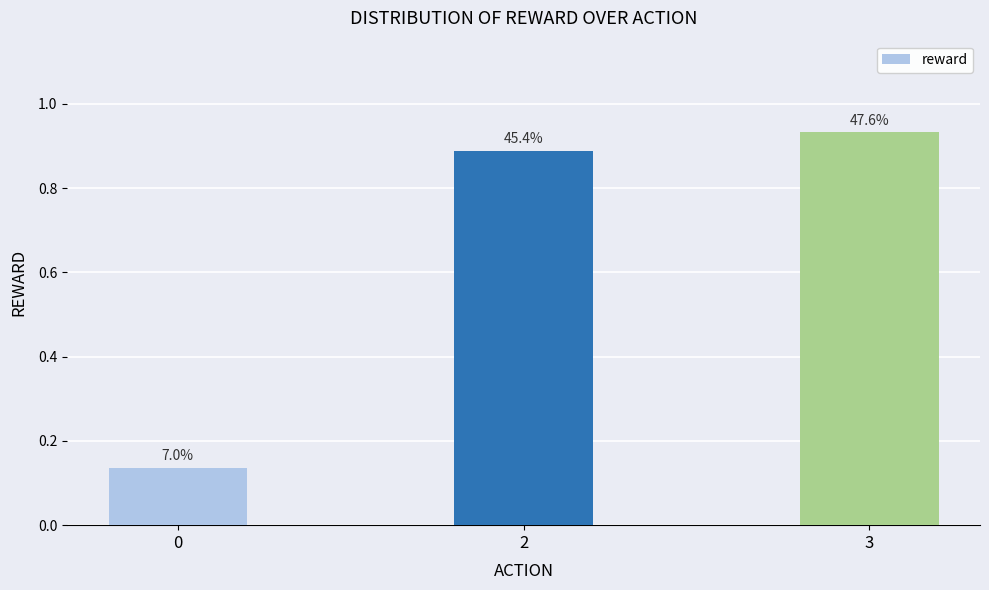

List the labels in order of value, smallest first.

0, 2, 3